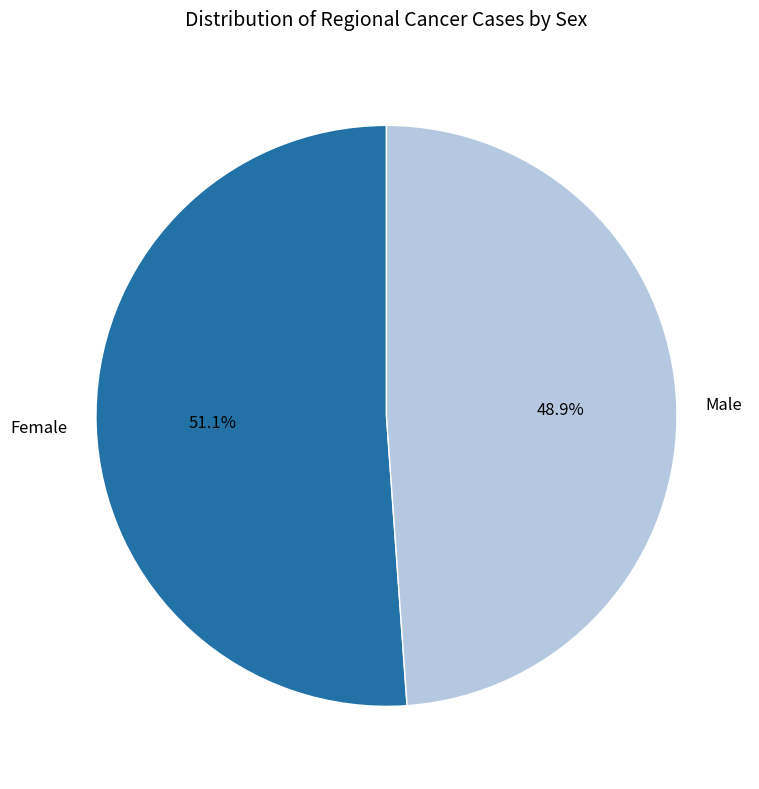

How many segments does this pie chart have?

2